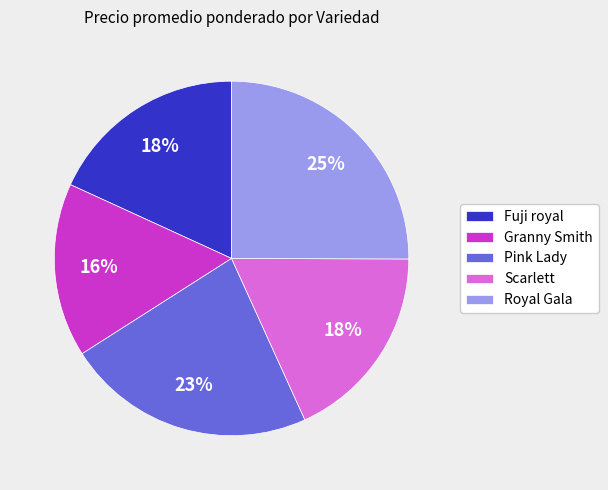

What percentage is the Pink Lady slice, to the nearest percent?

23%